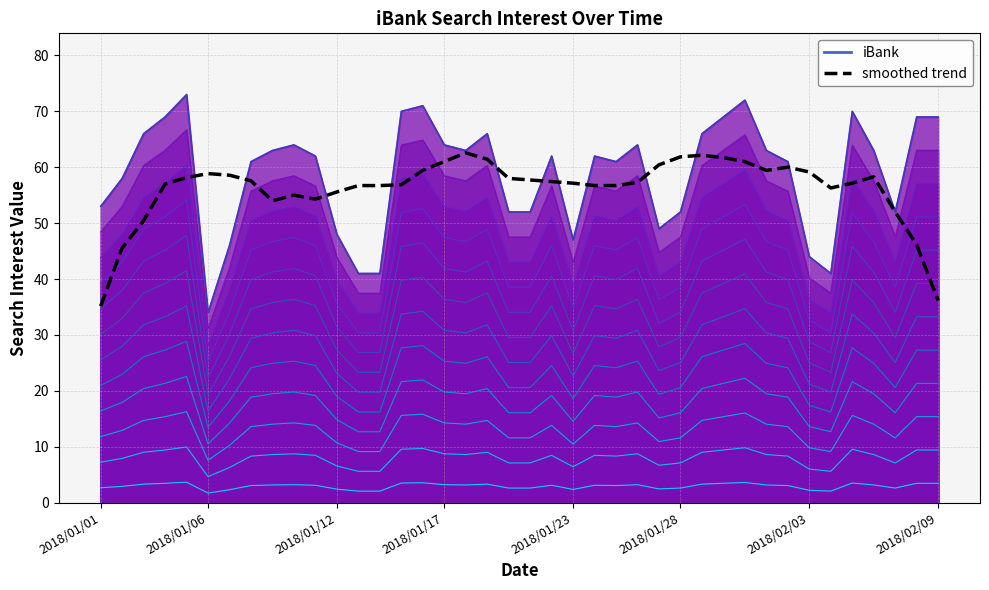

What is the smallest value displayed?

35.1